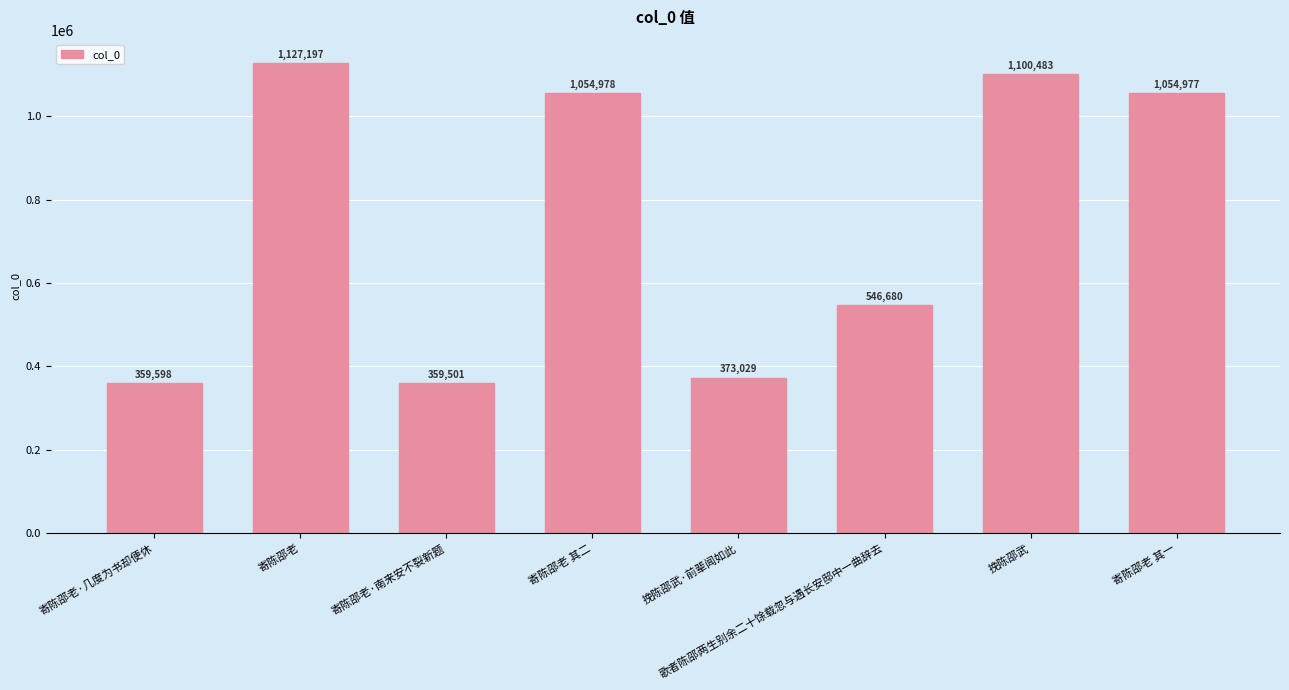

Approximately how many times larger is the value at 寄陈邵老·几度为书却便休 compared to 寄陈邵老 其一?

0.3